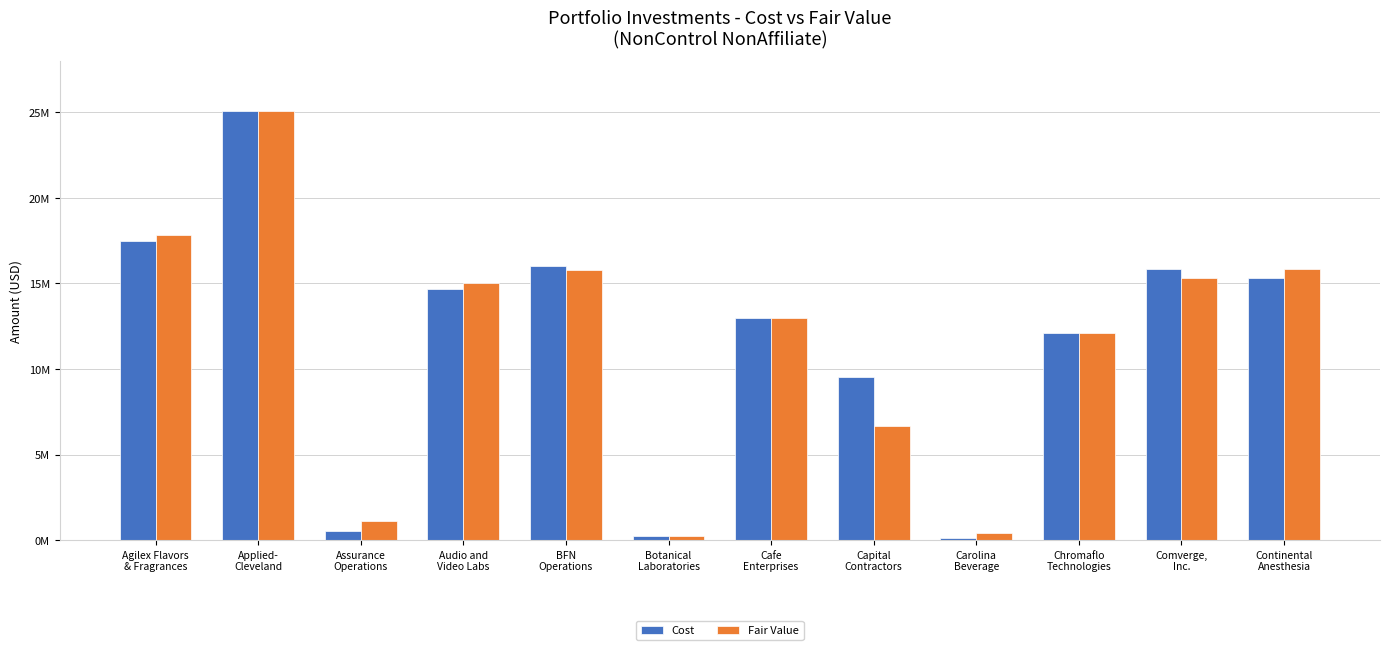

What is the label of the 9th bar from the right?

Audio and
Video Labs